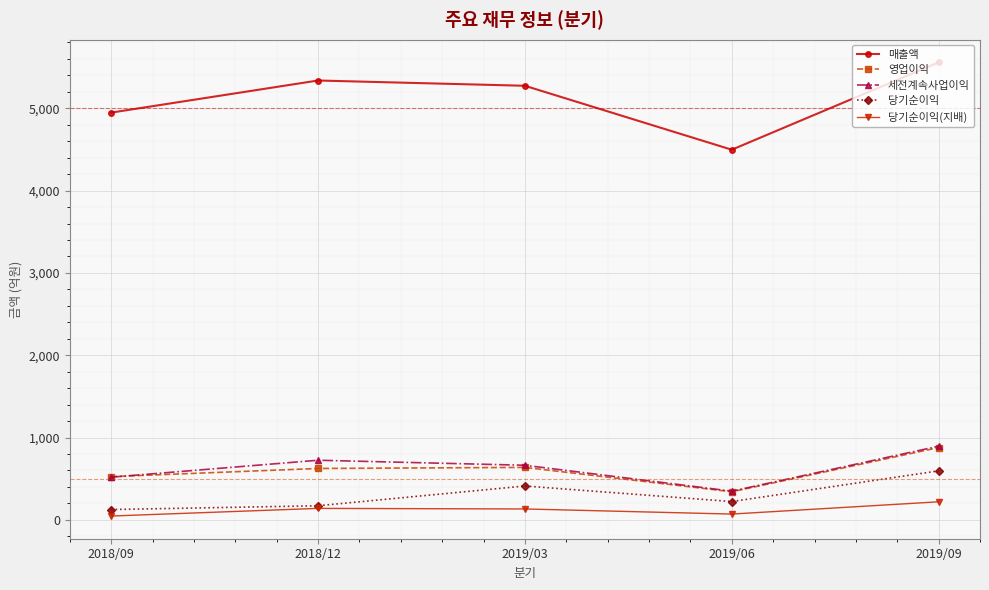

What is the sum of the 영업이익 values at 2019/09 and 2018/09?

1403